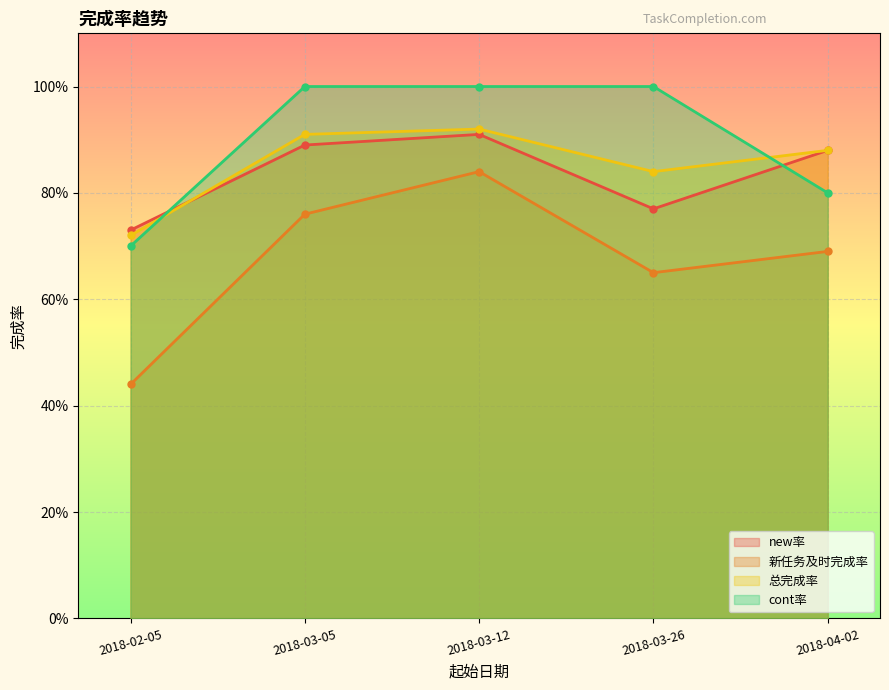

What is the sum of the 总完成率 values at 2018-04-02 and 2018-03-05?

1.8